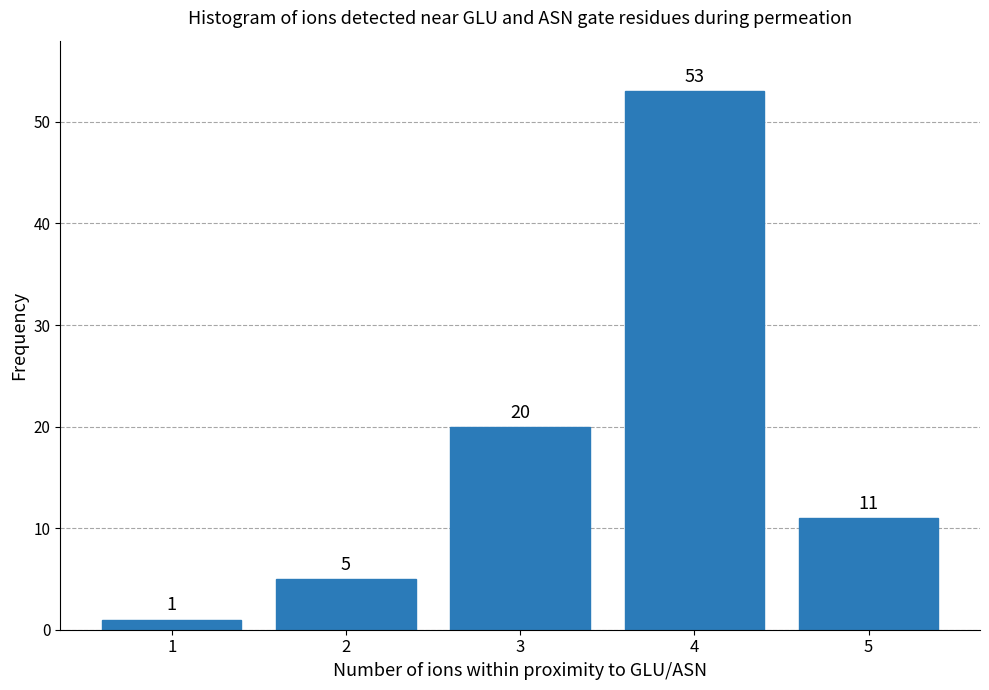

Reading right to left, what are all the values shown in this chart?

11	53	20	5	1